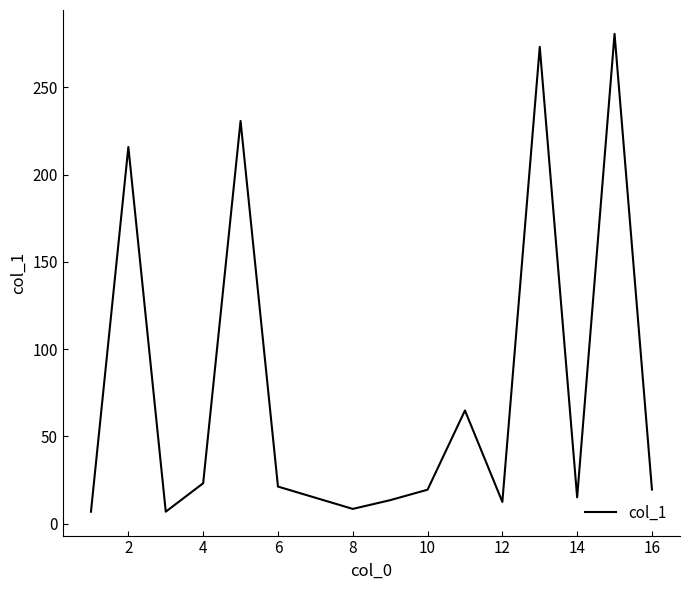

What is the greatest value displayed?

280.6